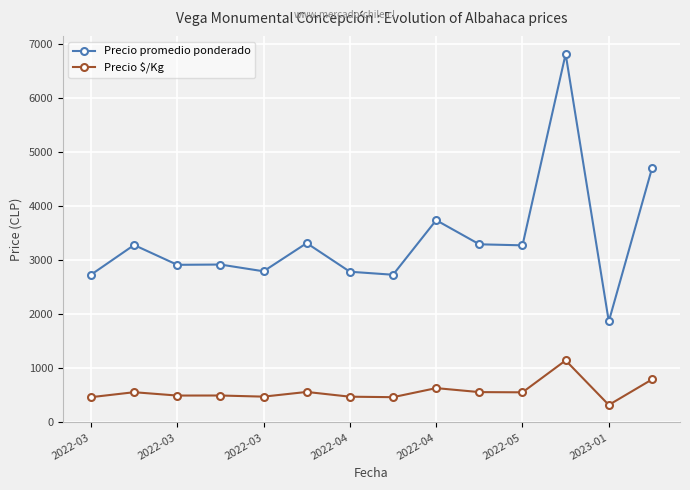

What is the value of the Precio promedio ponderado point at the 11th from the left?

3267